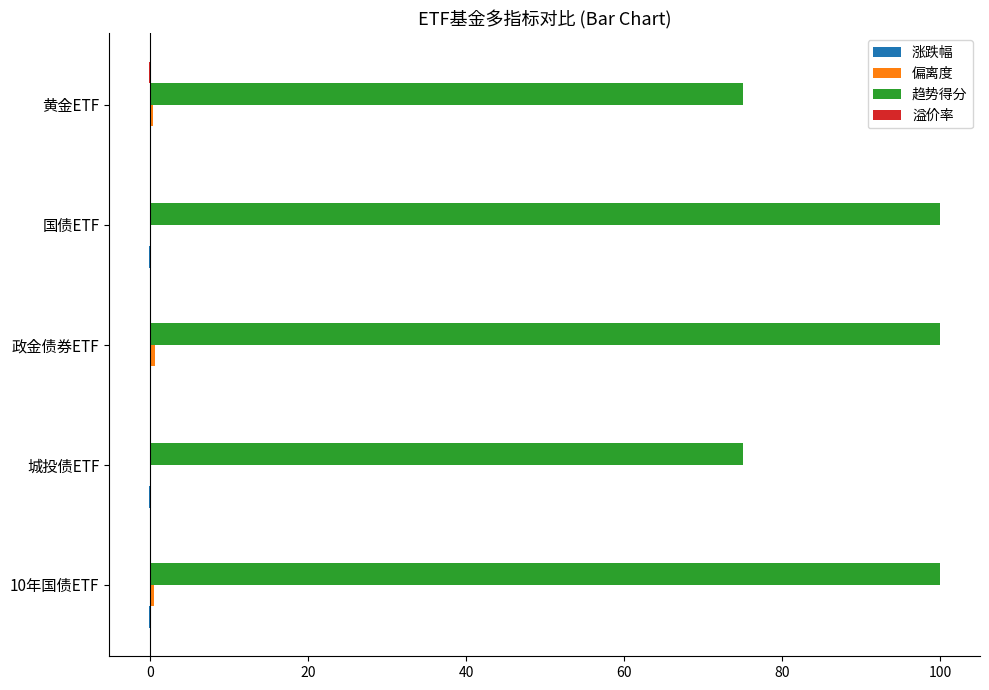

Which series has the largest total across all categories?

趋势得分